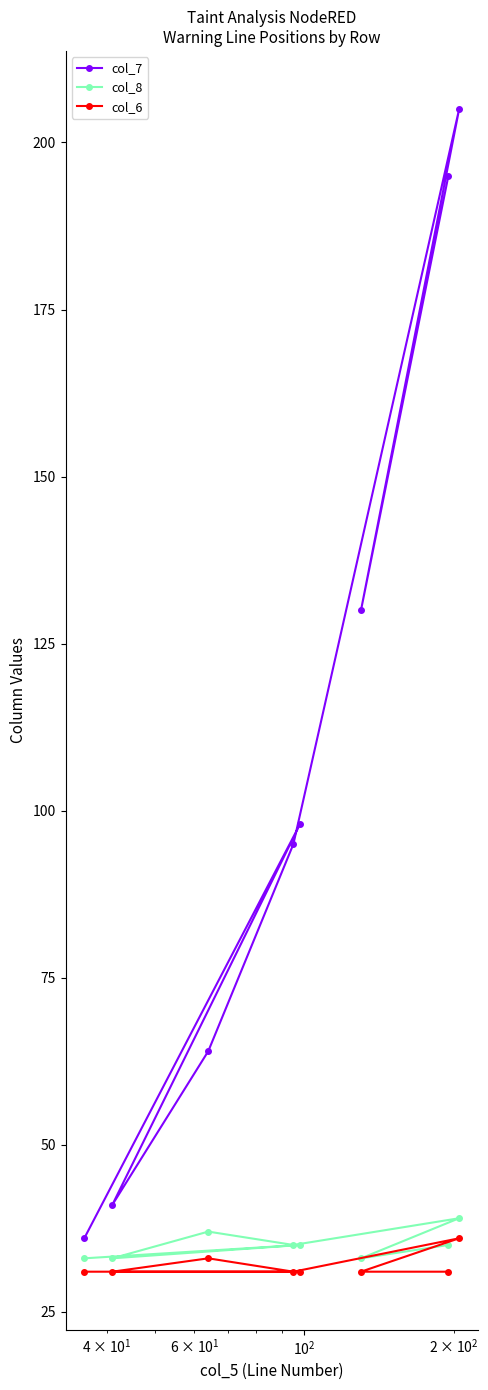

What is the difference between the maximum and second lowest values in the col_7 series?

164